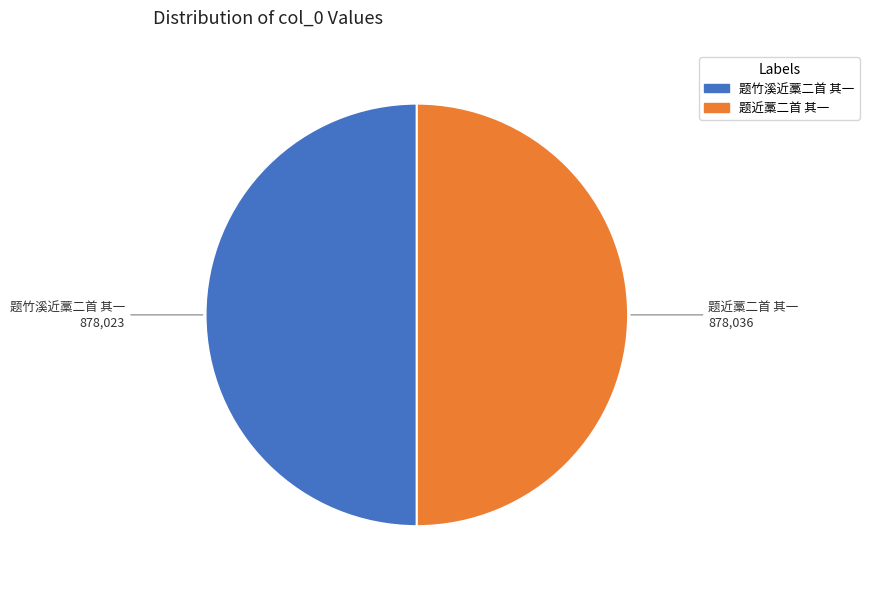

Is the sum of 题近藁二首 其一 and 题竹溪近藁二首 其一 greater than half?

Yes